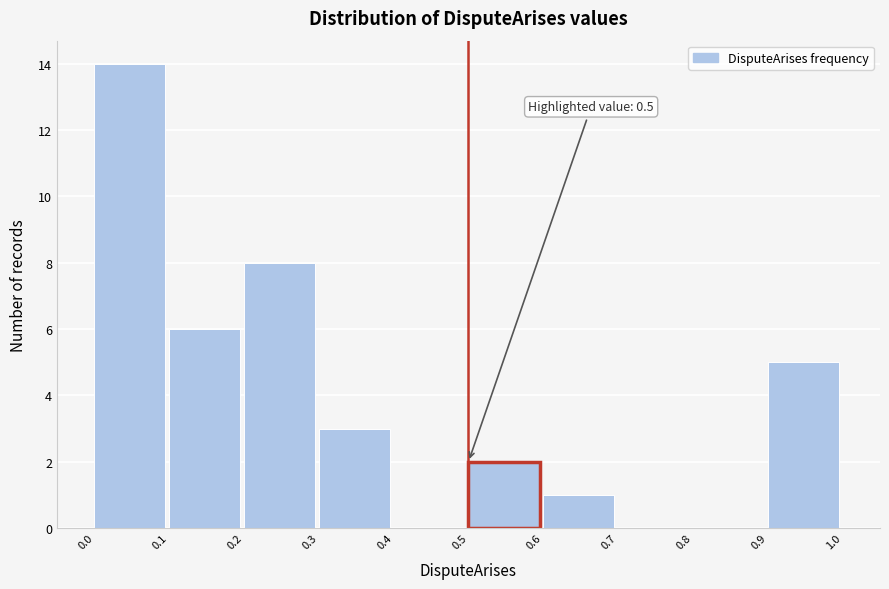

Which range on the x-axis has the tallest bar?

0.0 to 0.1